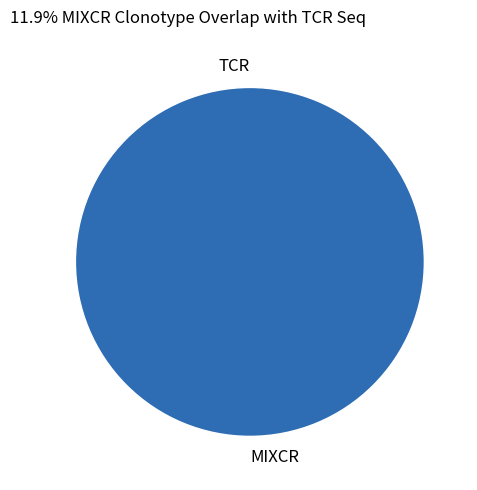

How many segments does this pie chart have?

2